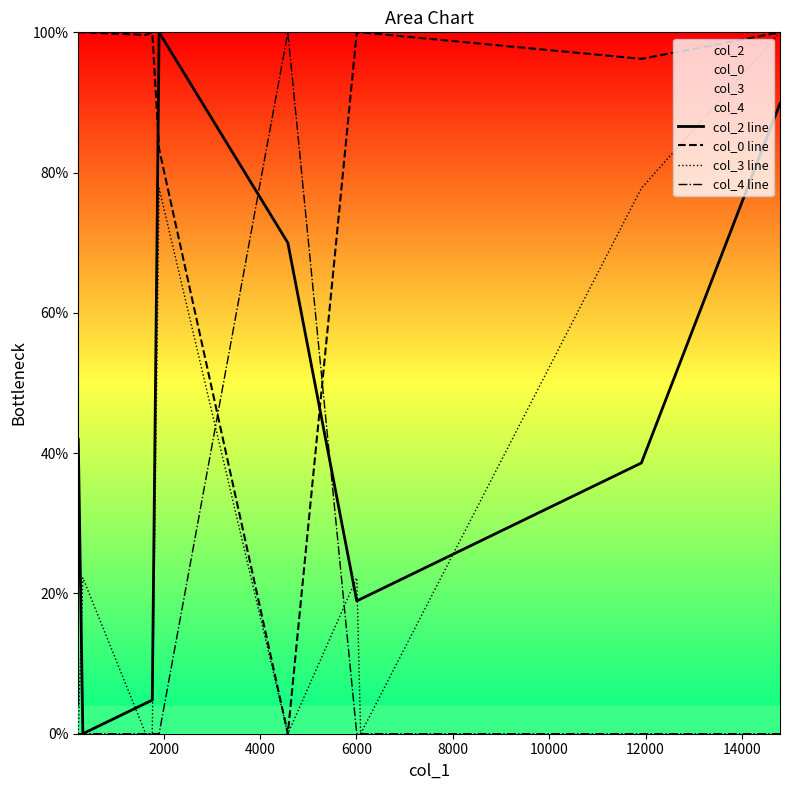

Is this an area chart (filled region under the line)?

No